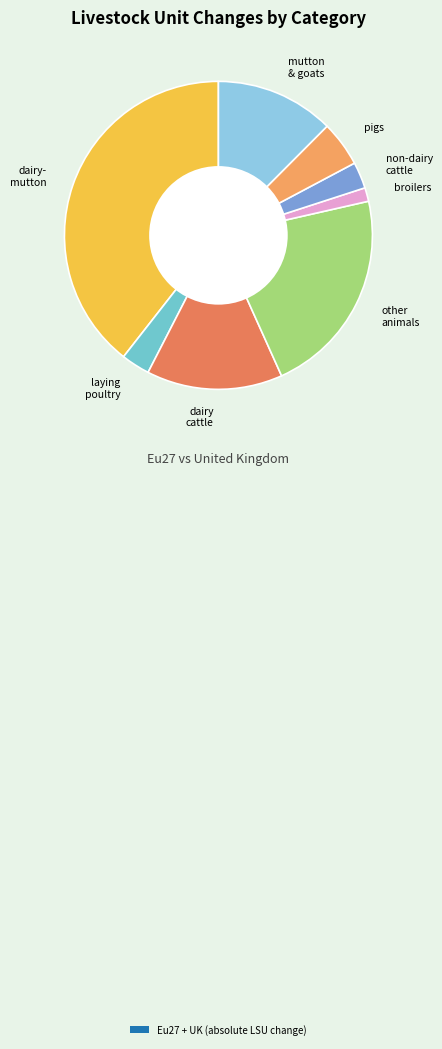

The broilers slice represents 14% of the pie. True or false?

False